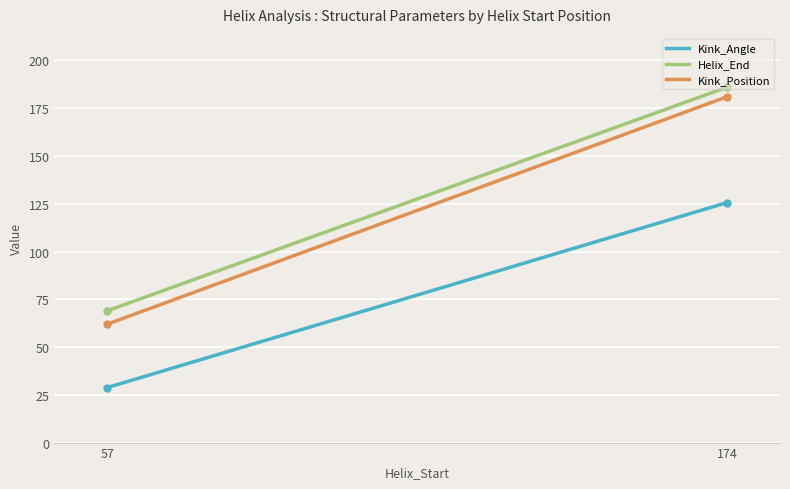

What is the minimum value shown in the chart?

28.8